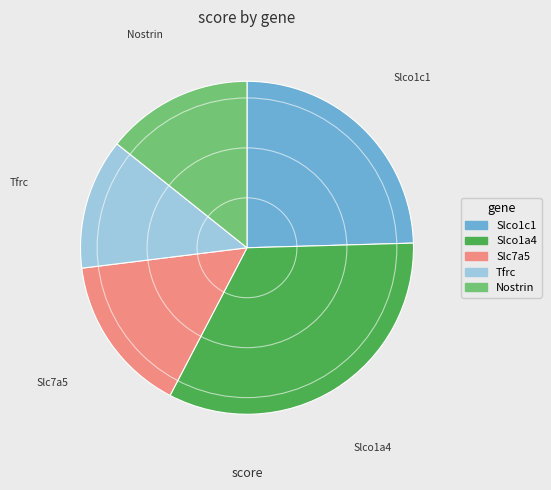

Rank the categories by value from lowest to highest.

Tfrc, Nostrin, Slc7a5, Slco1c1, Slco1a4